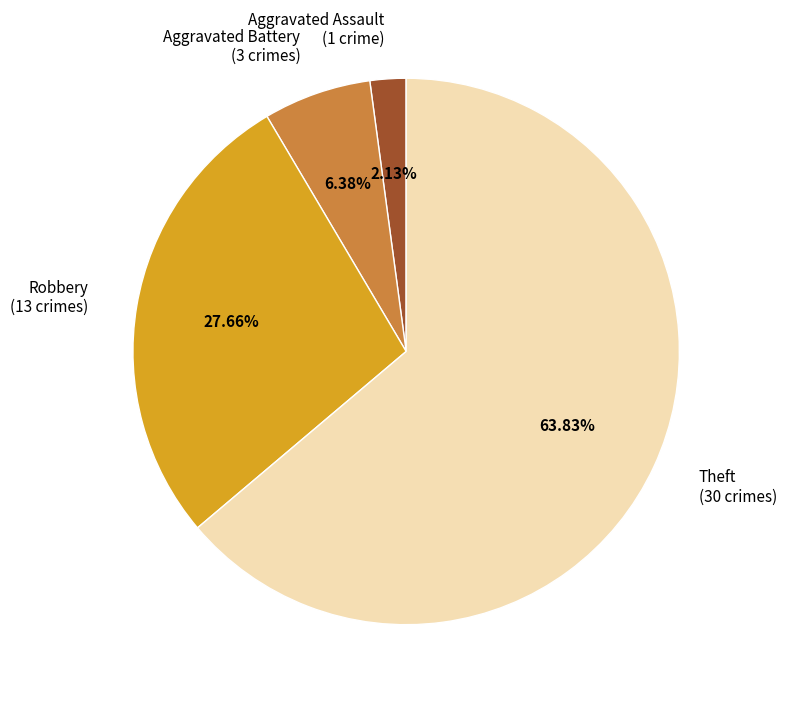

Rank the categories by value from lowest to highest.

Aggravated Assault (1 crime), Aggravated Battery (3 crimes), Robbery (13 crimes), Theft (30 crimes)